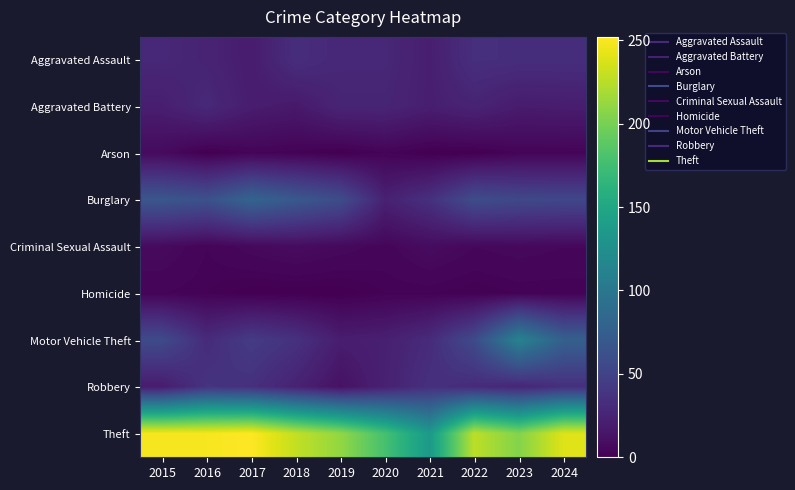

Between 2015 and 2017, which is larger?

2015